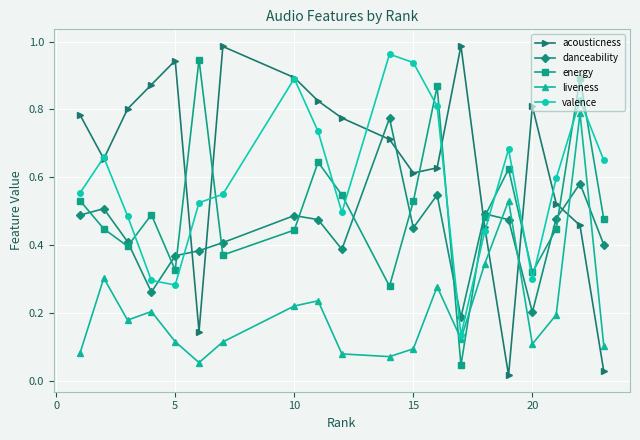

Which series has the largest range (max minus min)?

acousticness